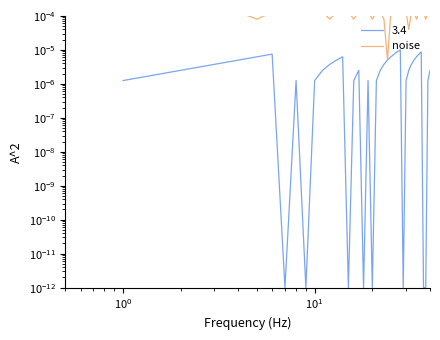

True or false: the data shows 0.0 at 7.

False